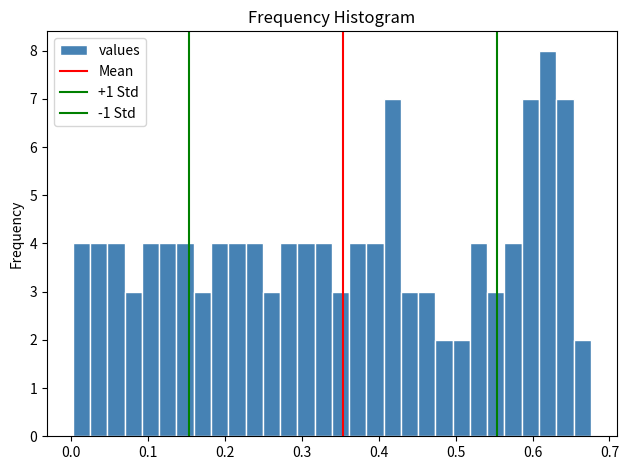

Read against the x-axis, roughly where is the centre of the tallest bar?

0.62